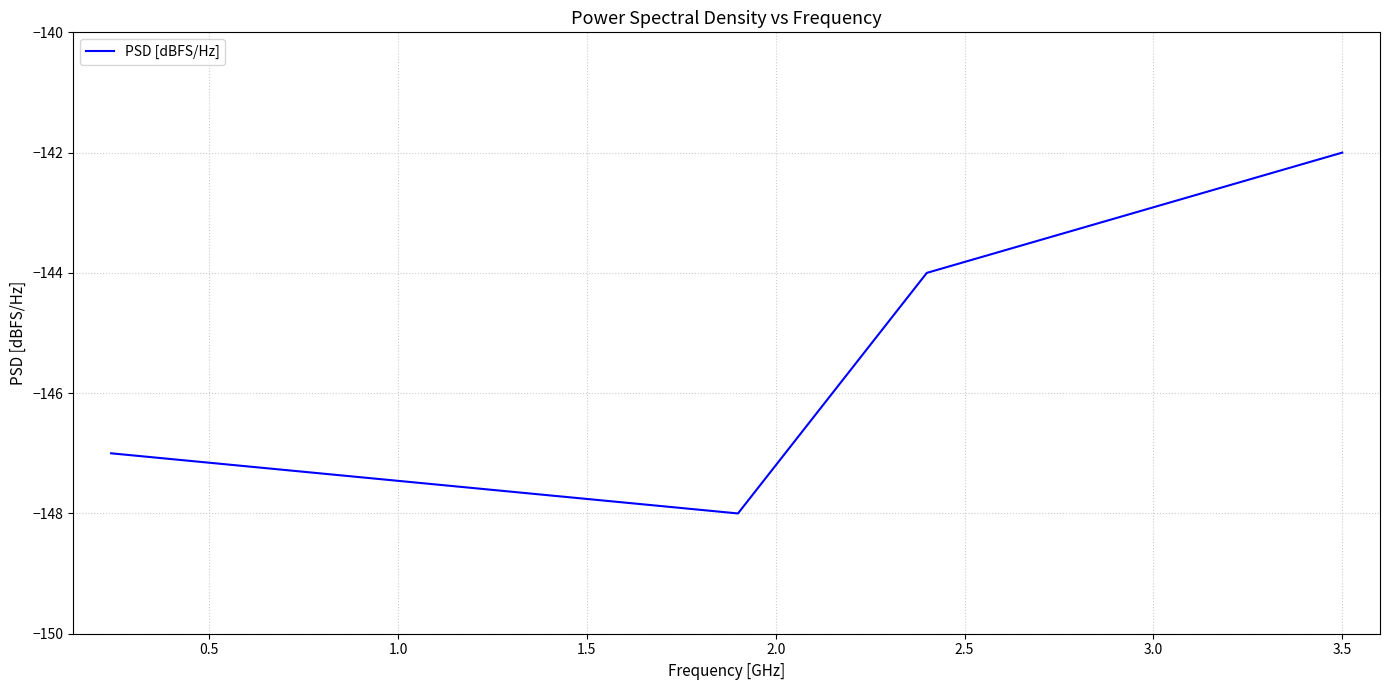

How many lines are shown in the chart?

1